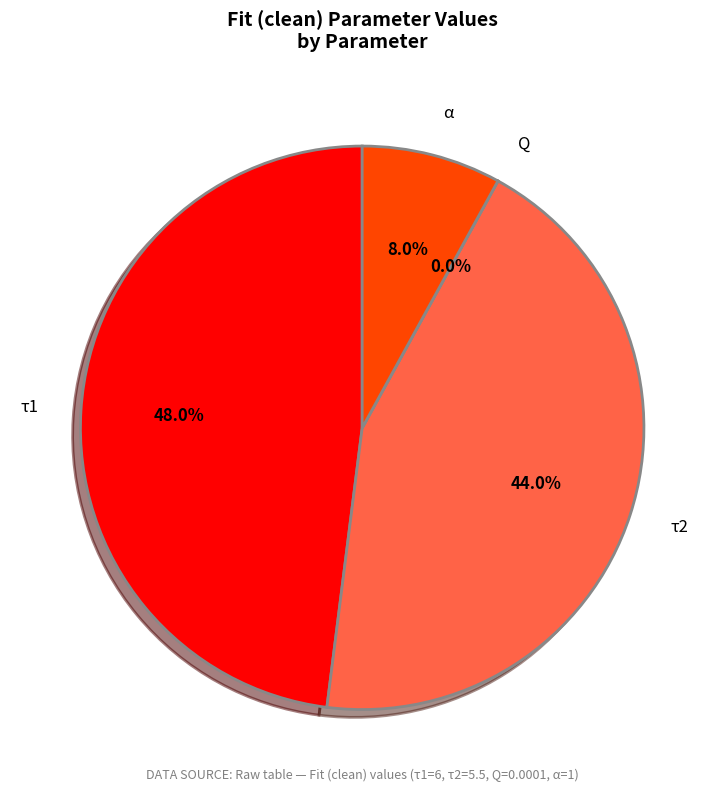

Is there any slice that represents more than half of the pie?

No